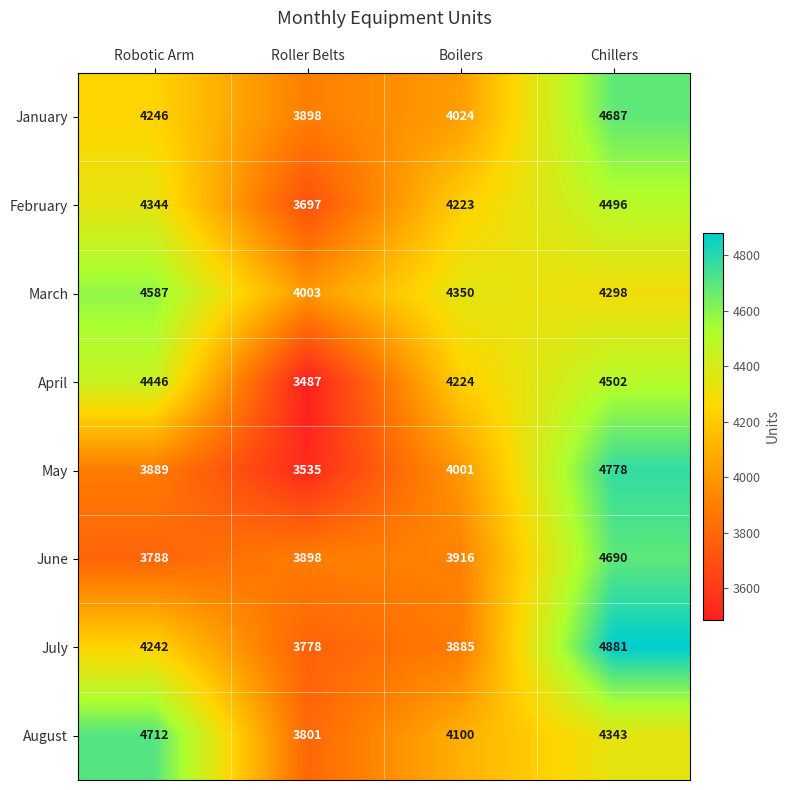

What is the approximate value of February at Robotic Arm?

4344